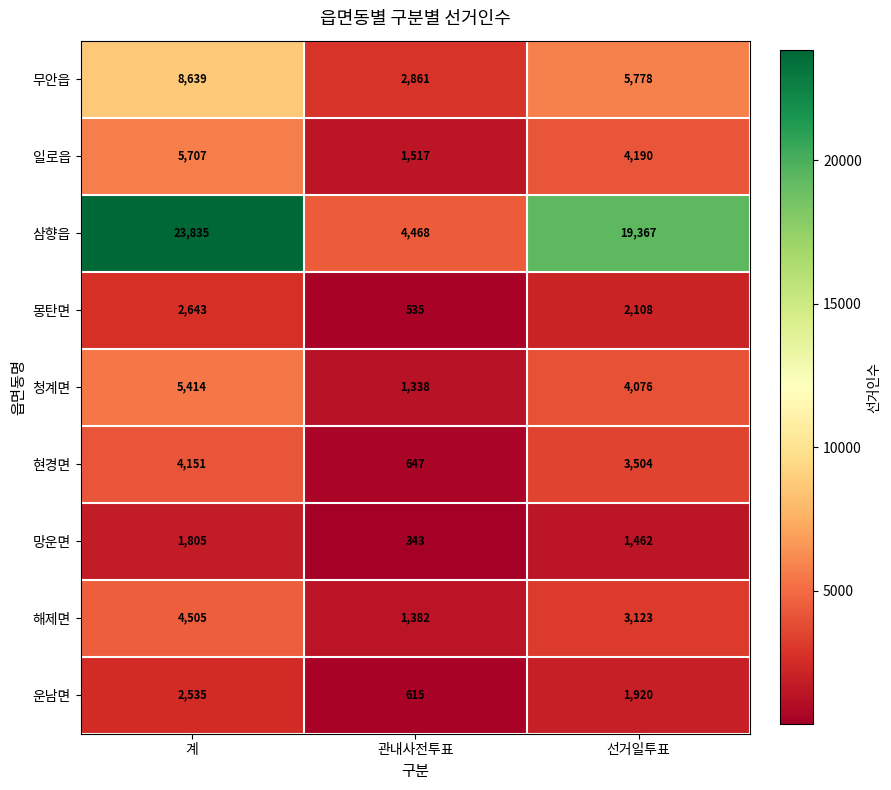

What is the sum of the 청계면 values at 계 and 선거일투표?

9490